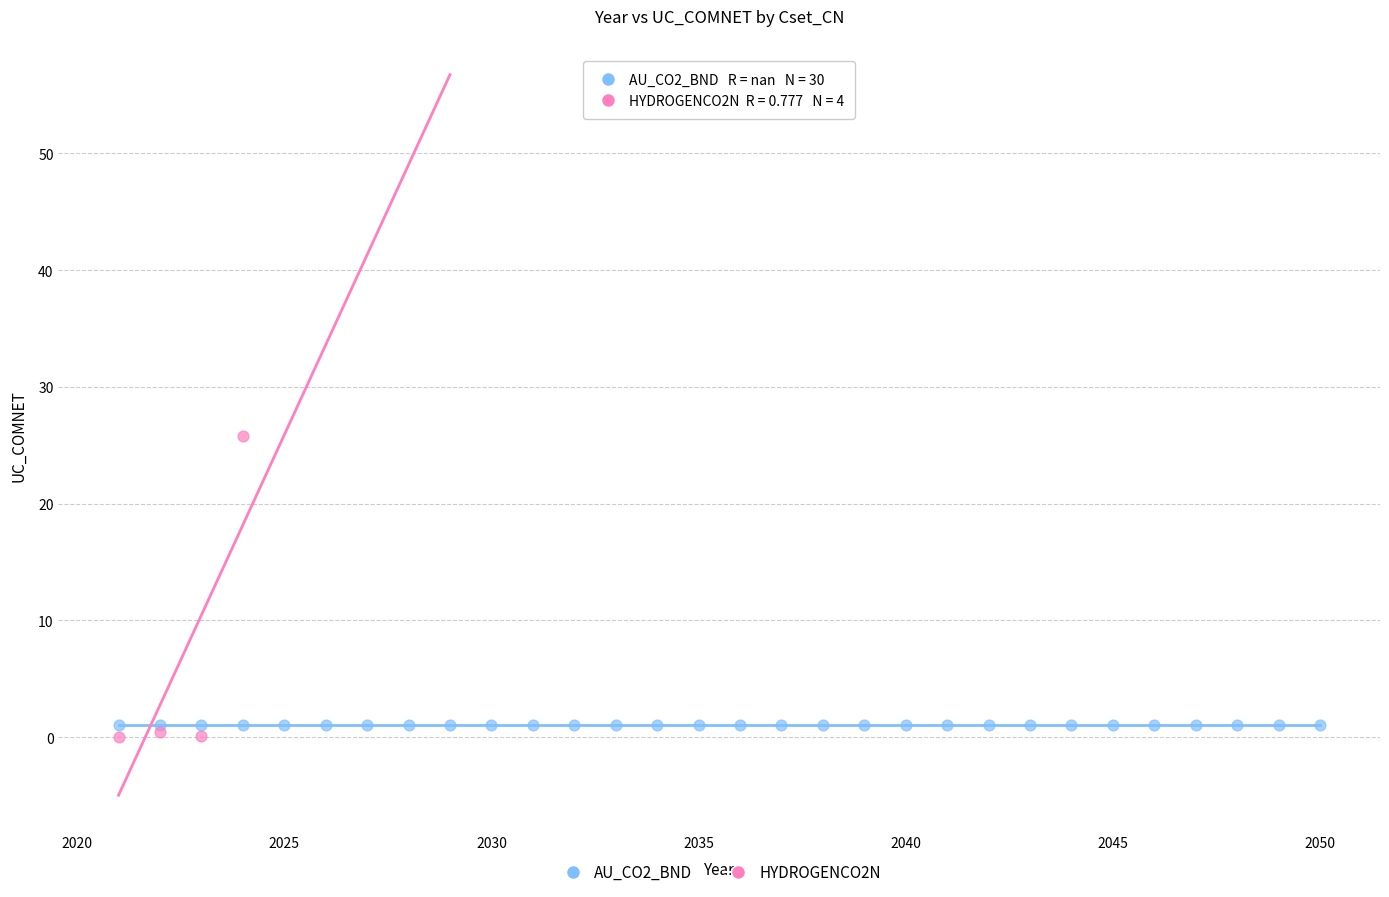

Which series reaches the maximum Y coordinate?

HYDROGENCO2N